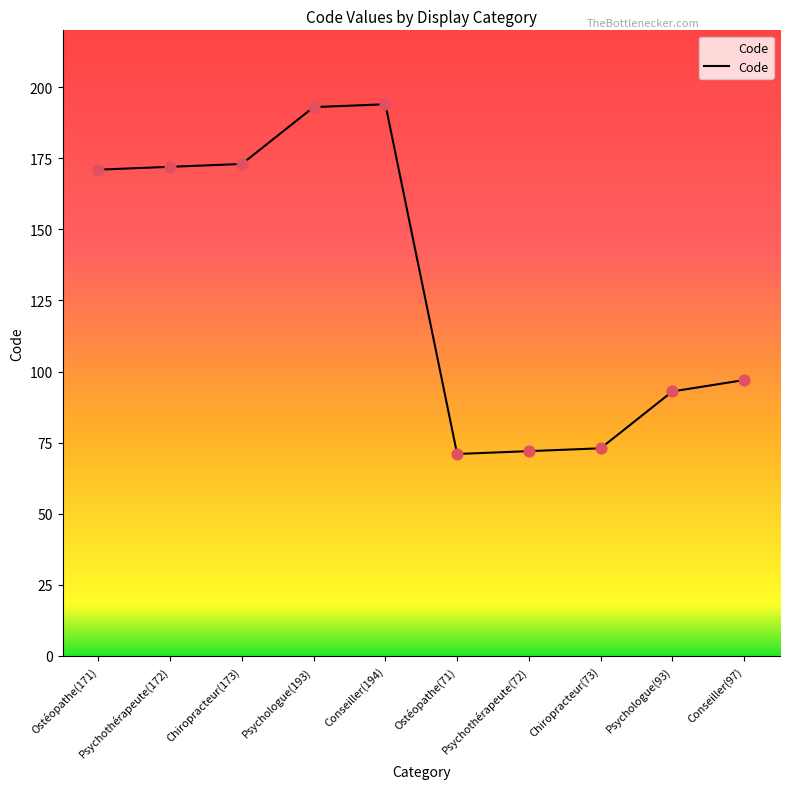

What is the ratio of the value at Chiropracteur(173) to the value at Psychologue(193)?

0.9